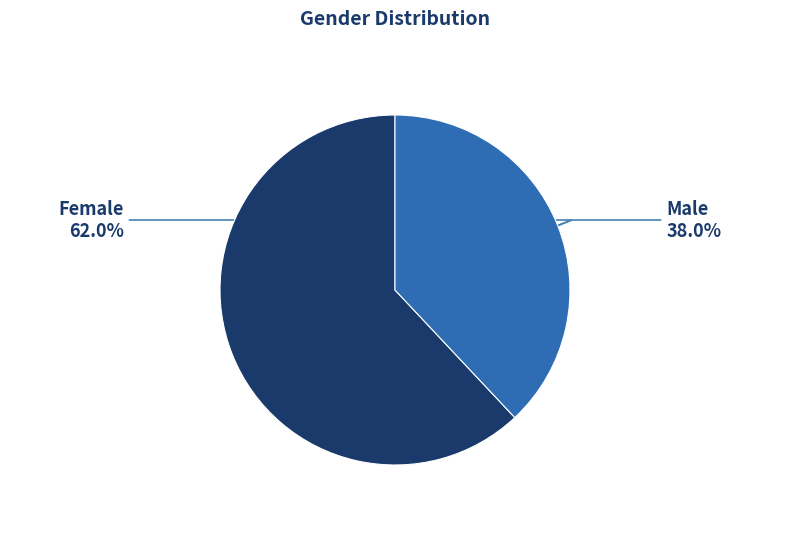

Is there a majority slice in this chart?

Yes